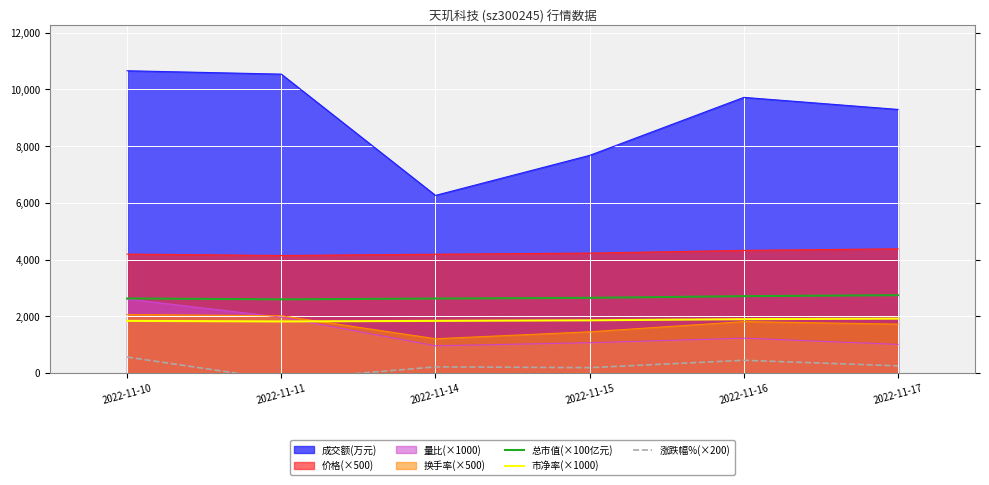

Is the value of 量比(×1000) at 2022-11-10 greater than the value of 成交额(万元) at 2022-11-10?

No